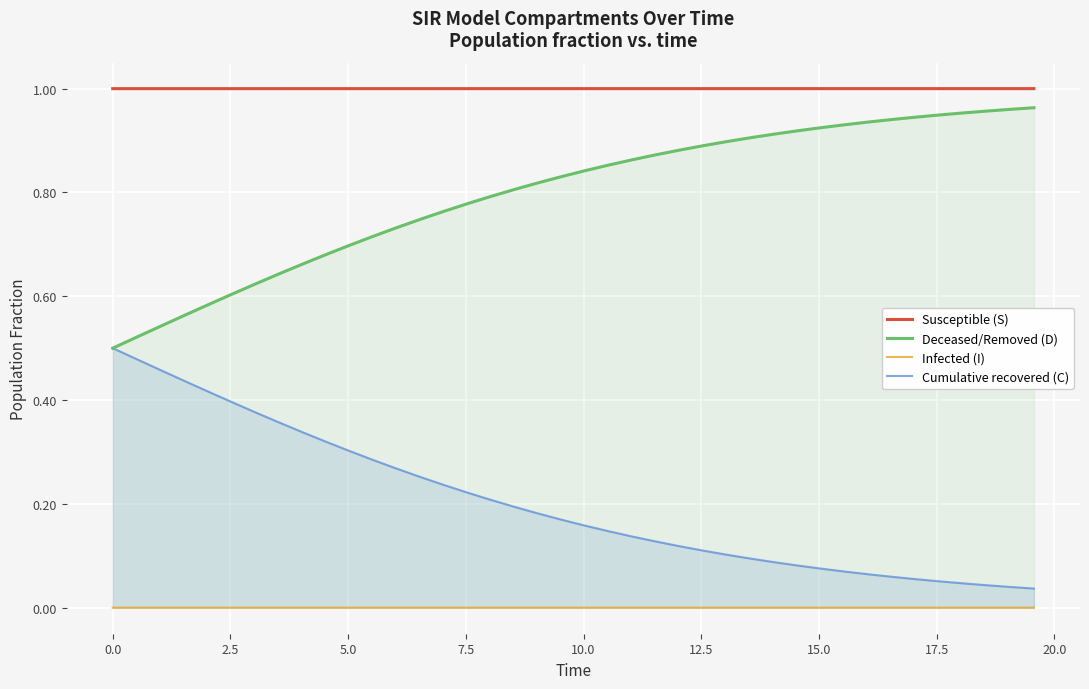

At how many categories does at least one series exceed 0?

40